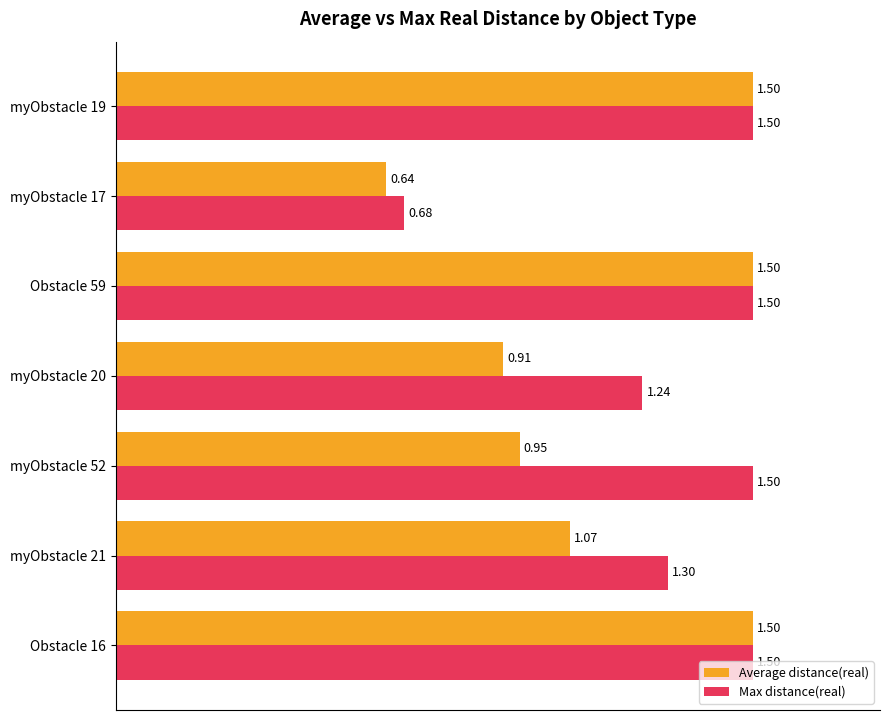

Which series has the largest range (max minus min)?

Average distance(real)